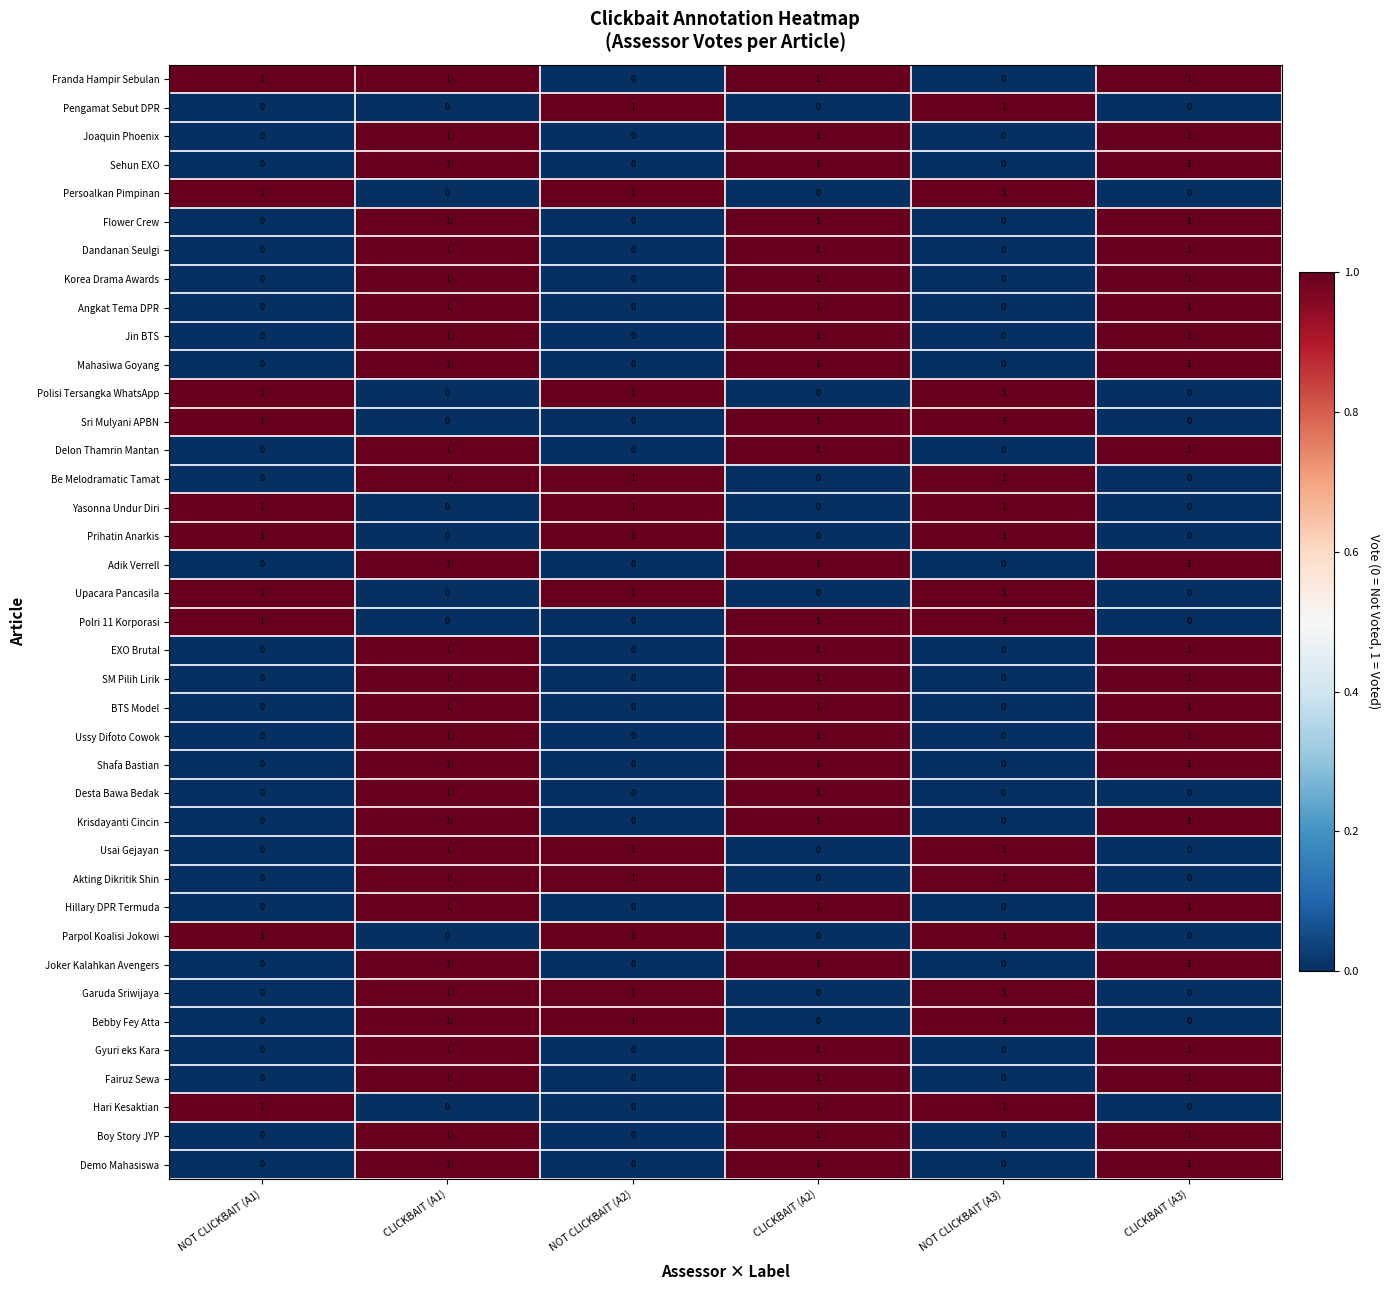

What is the total value across all series at NOT CLICKBAIT (A1)?

10